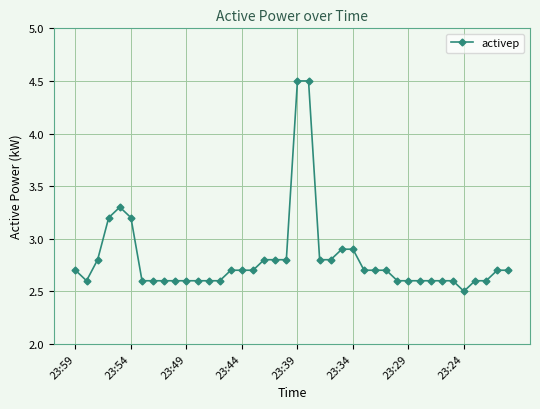

What is the value of the 3rd point from the left?

2.8